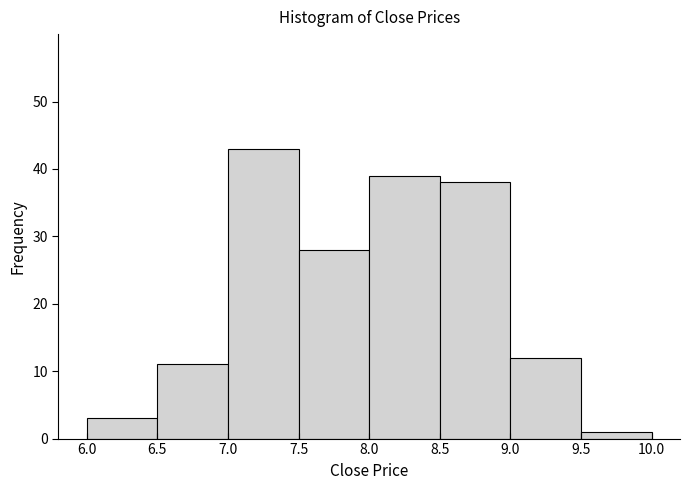

What is the height of the bar covering 9.5 to 10.0 on the x-axis? The values are not printed on the chart, so give them approximately, as read against the axis.

1